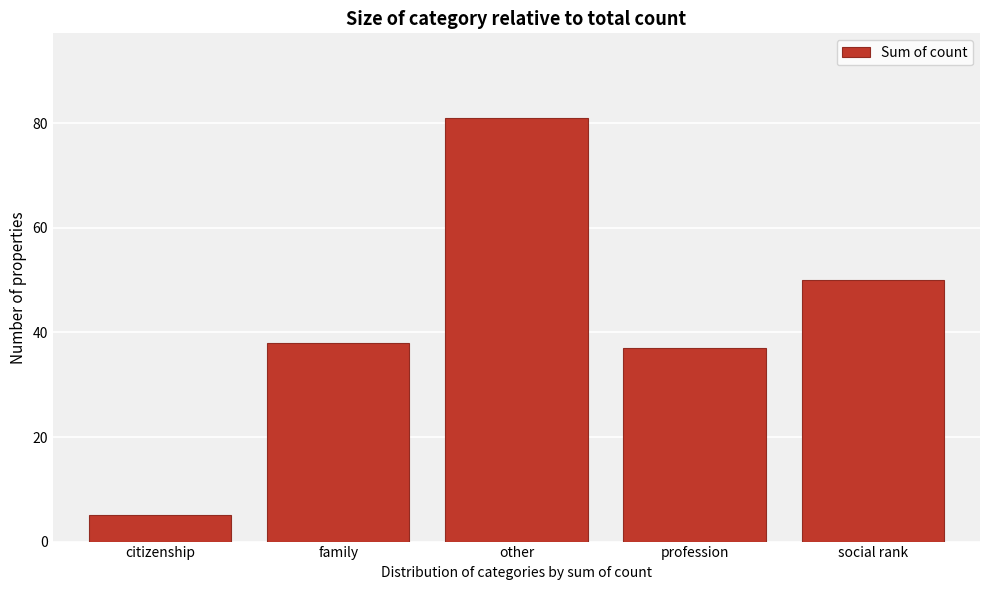

Reading left to right, extract all data points from this chart.

citizenship=5	family=38	other=81	profession=37	social rank=50